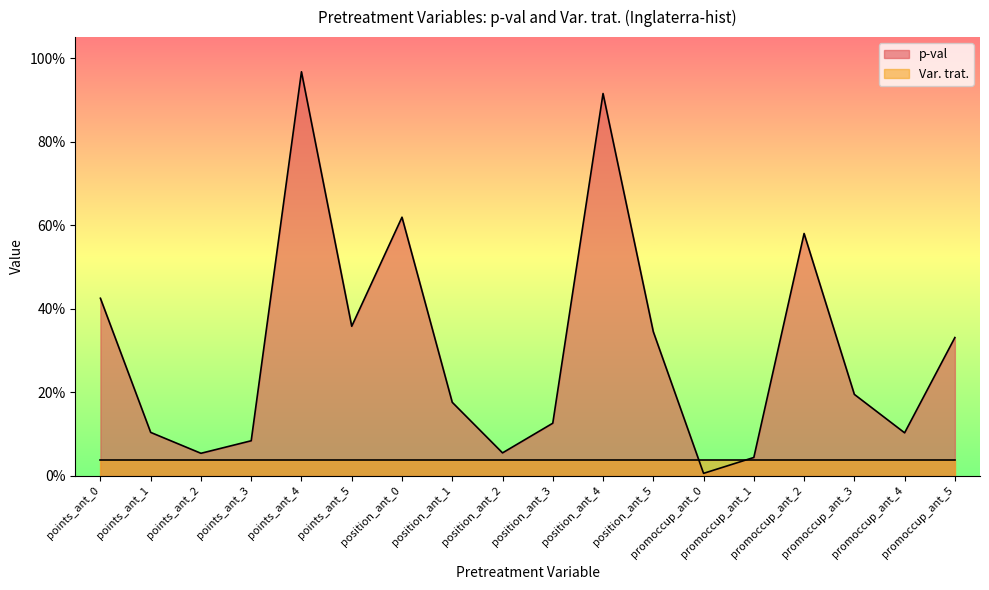

What is the value of the 11th point from the left?

0.9